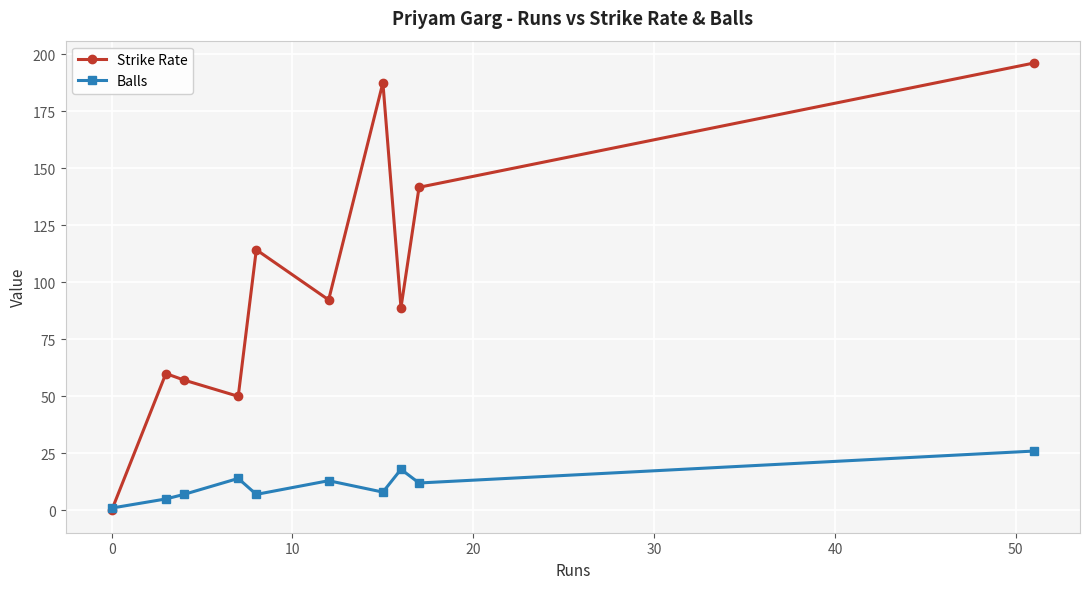

What is the highest value of the Strike Rate series?

196.2